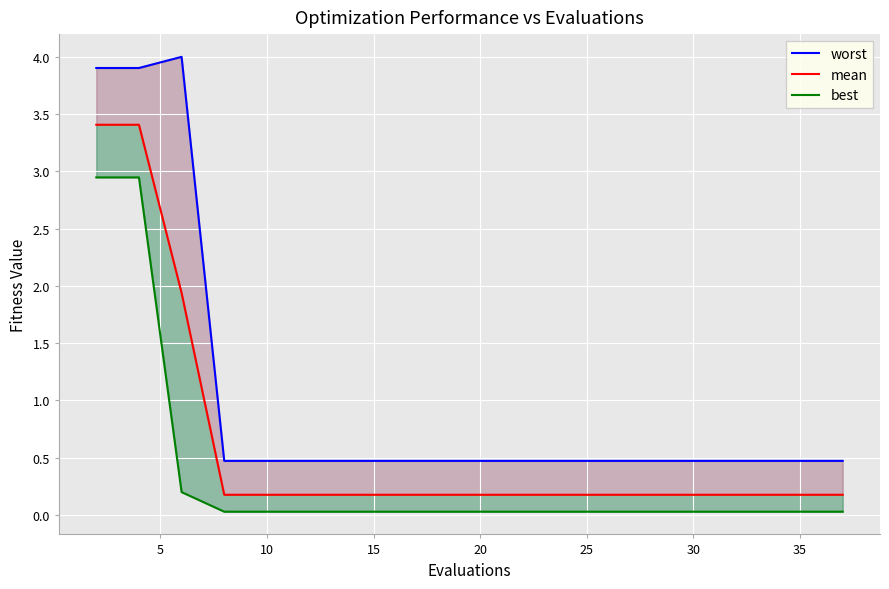

Which series has the widest spread of values?

worst